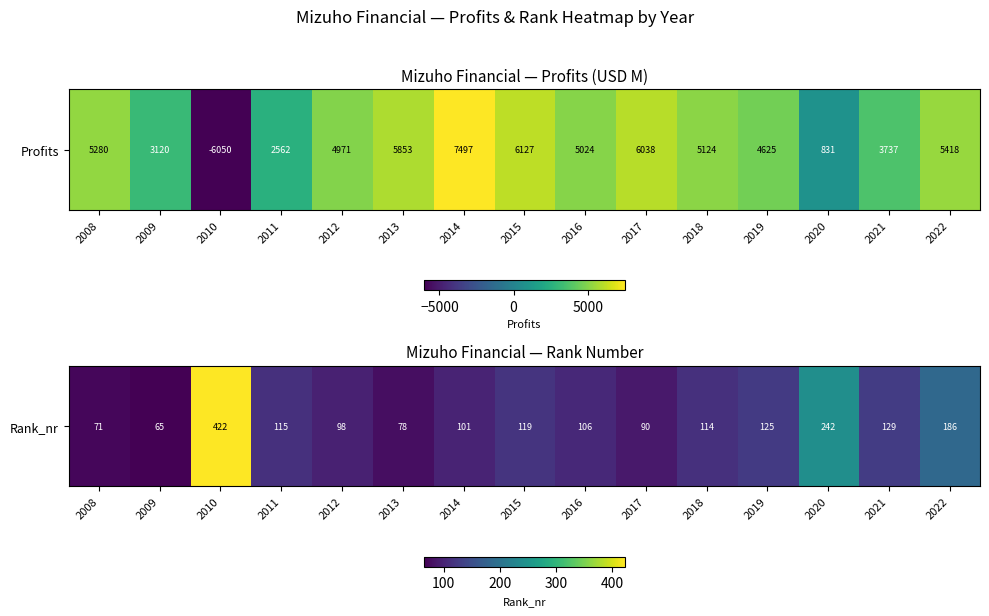

How many categories are shown in the chart?

15